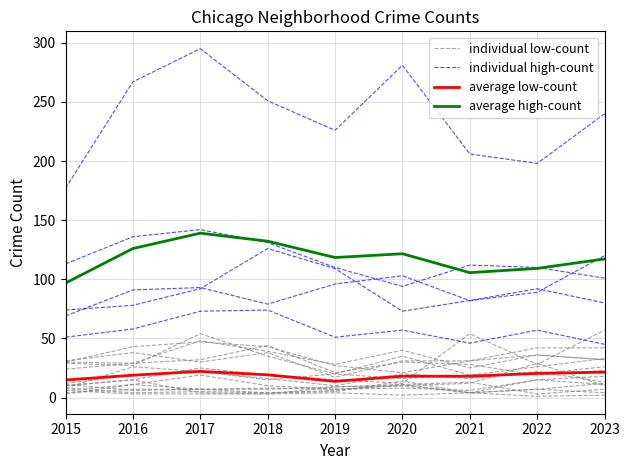

What is the highest value of the average high-count series?

139.0